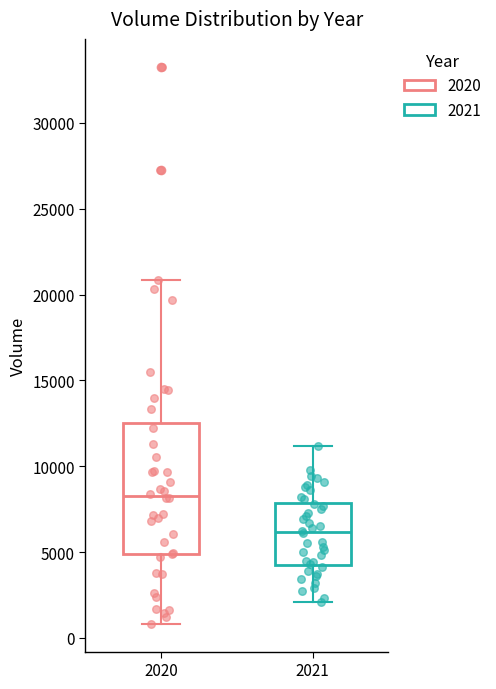

Where is the upper edge of the box at x = 2020 on the y-axis? The values are not printed on the chart, so give them approximately, as read against the axis.

12500